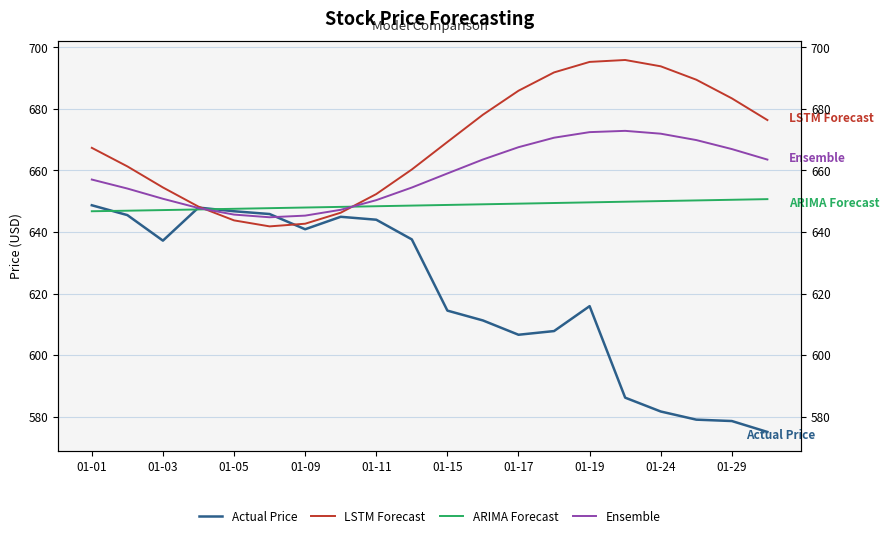

Where does the Ensemble series first go above 659?

01-15